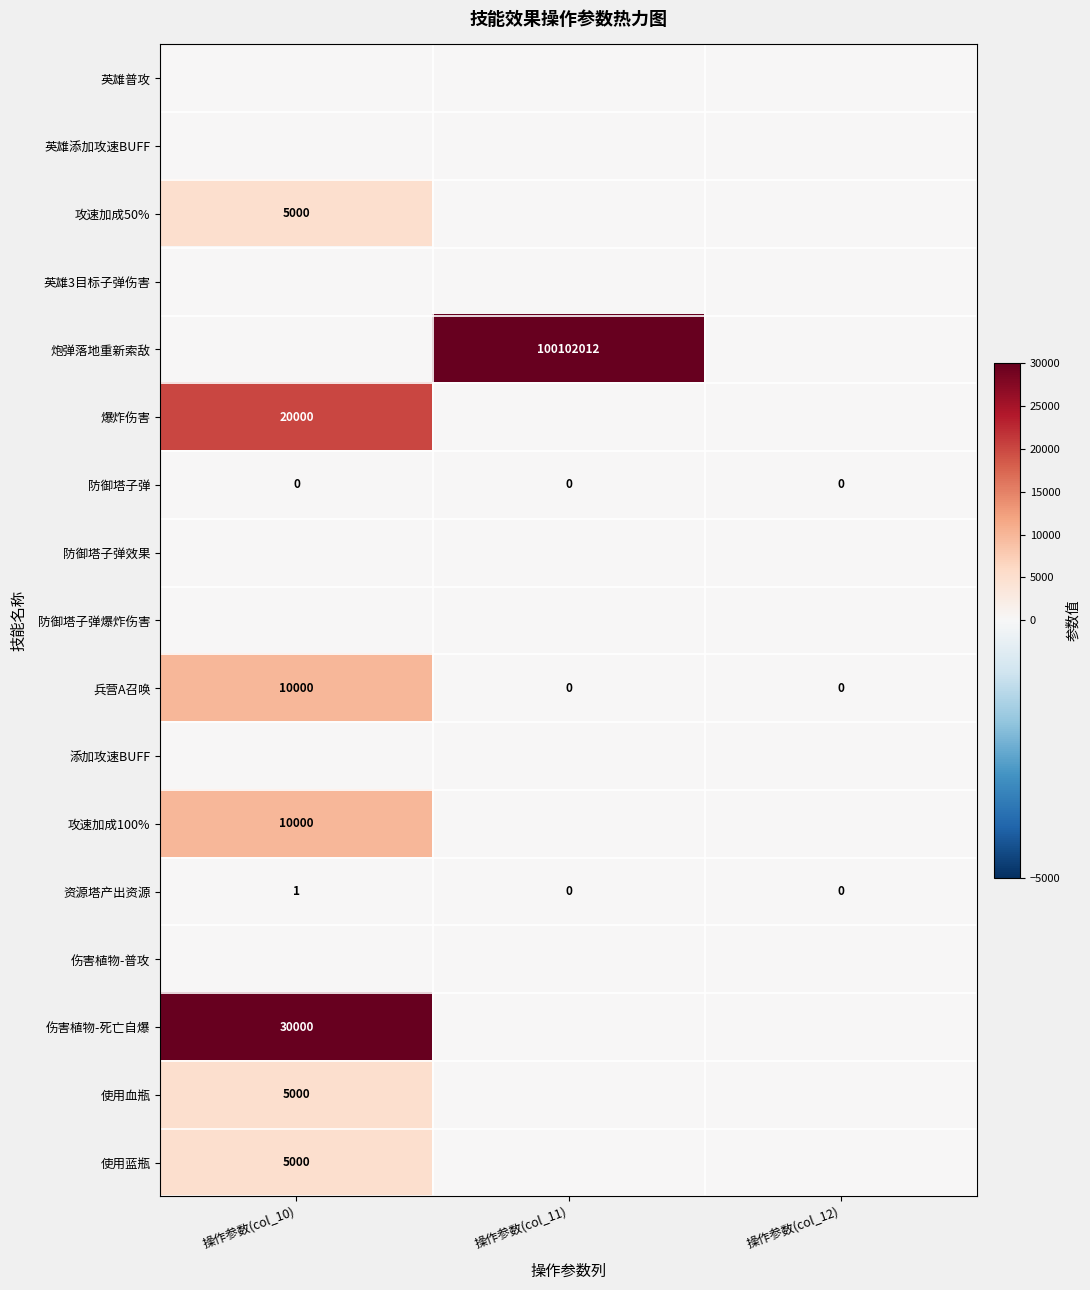

The 资源塔产出资源 series shows 0 at 操作参数(col_12). True or false?

True